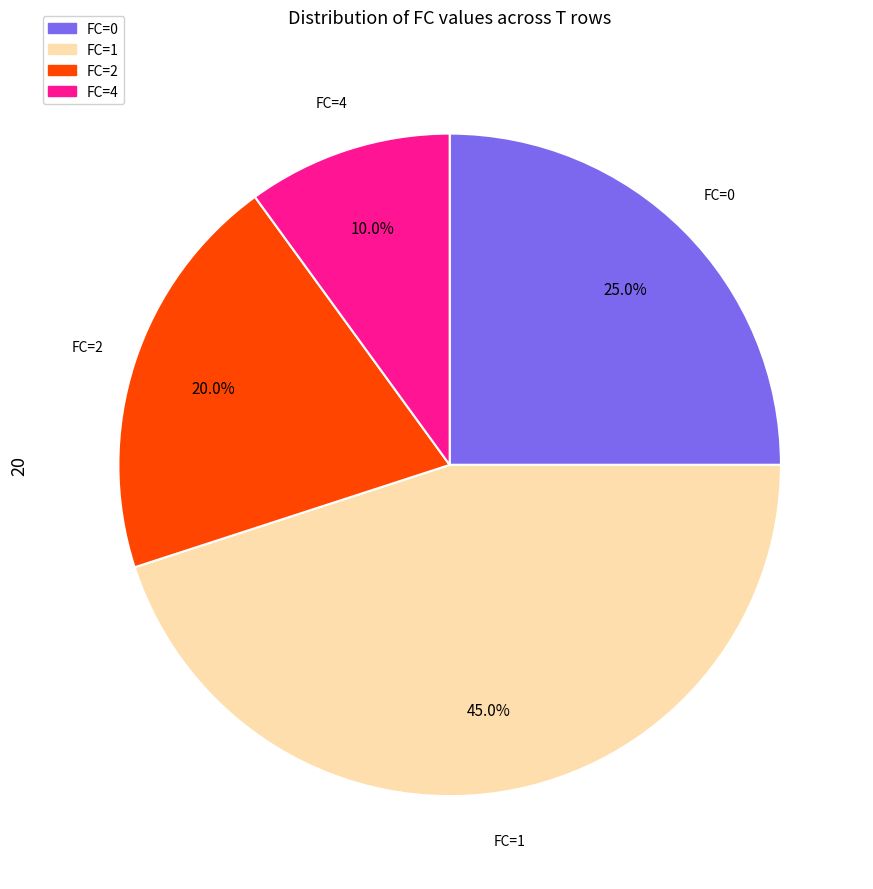

Which category has the smallest portion of the pie?

FC=4